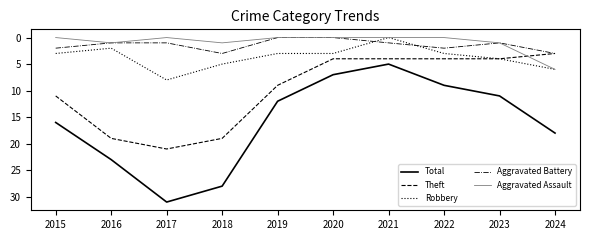

True or false: Total and Robbery intersect in this chart.

False